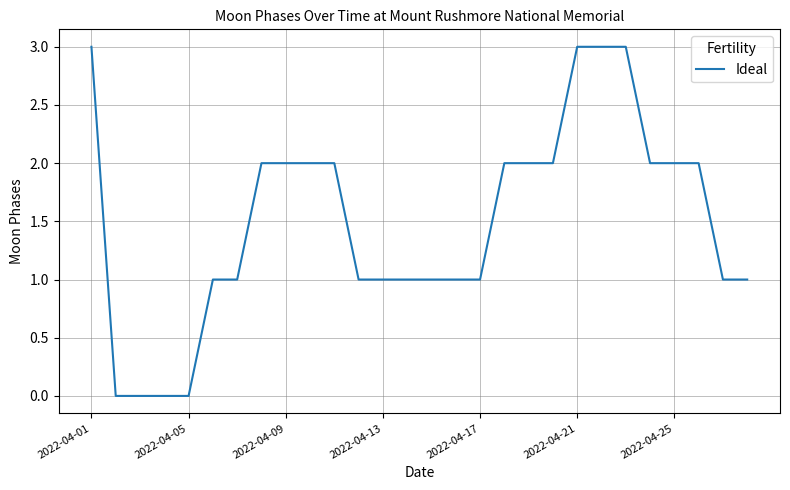

What is the greatest value displayed?

3